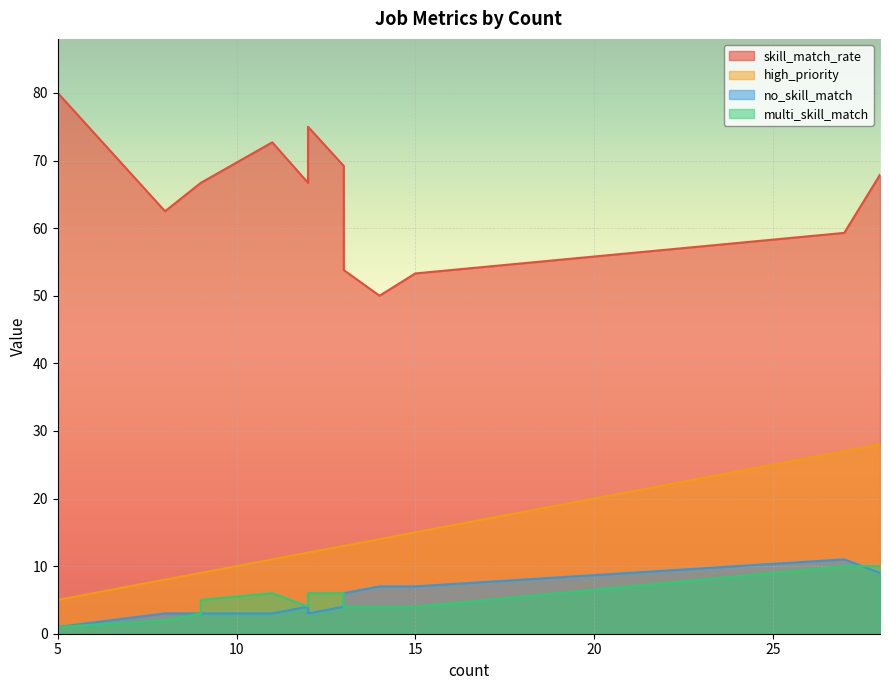

At which label does no_skill_match first exceed 4?

13